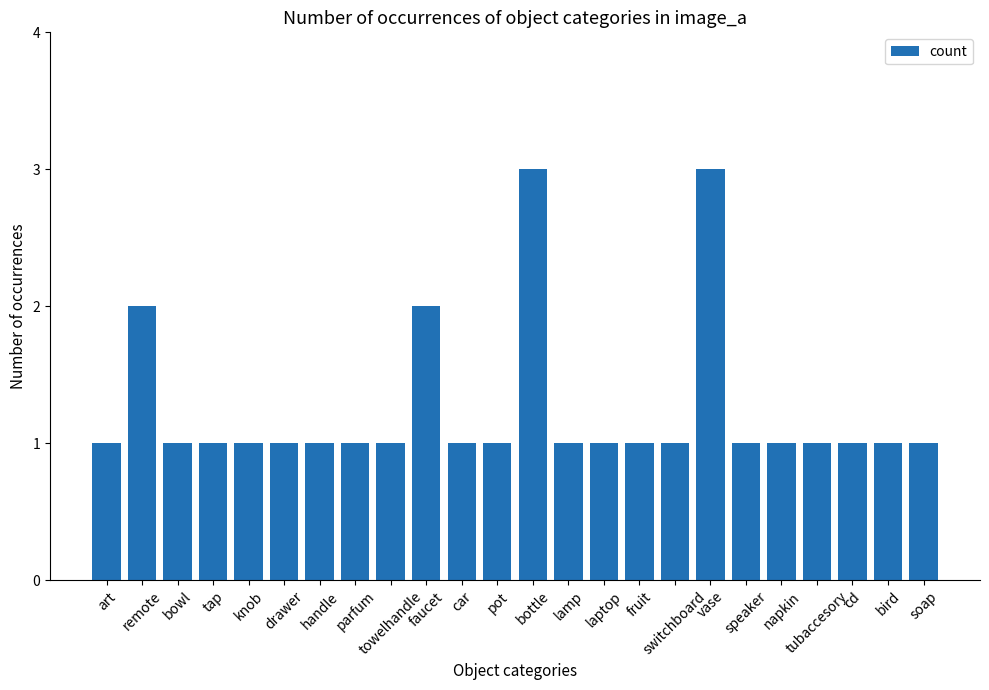

What is the greatest value displayed?

3